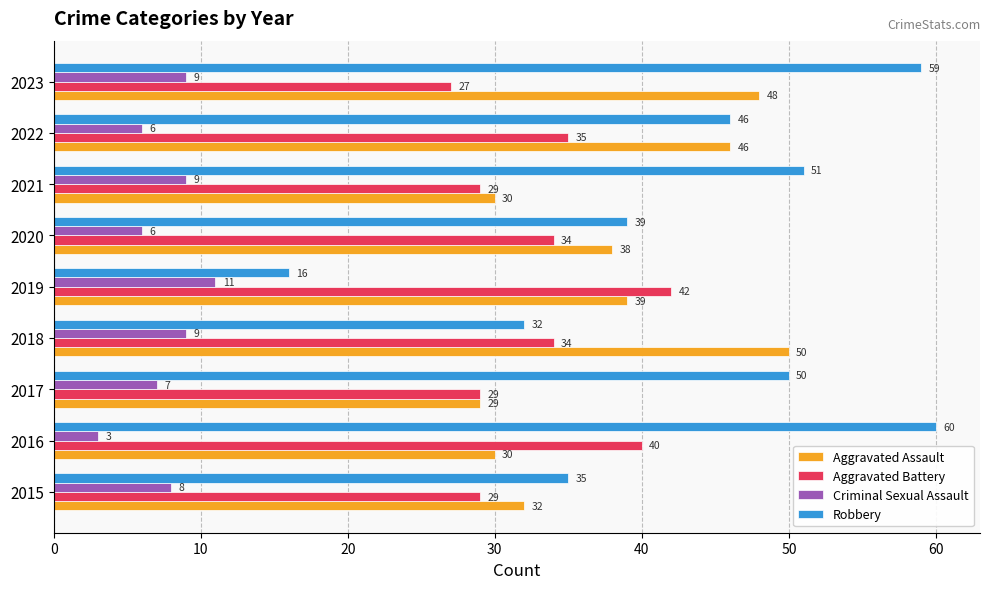

Which series has the widest spread of values?

Robbery